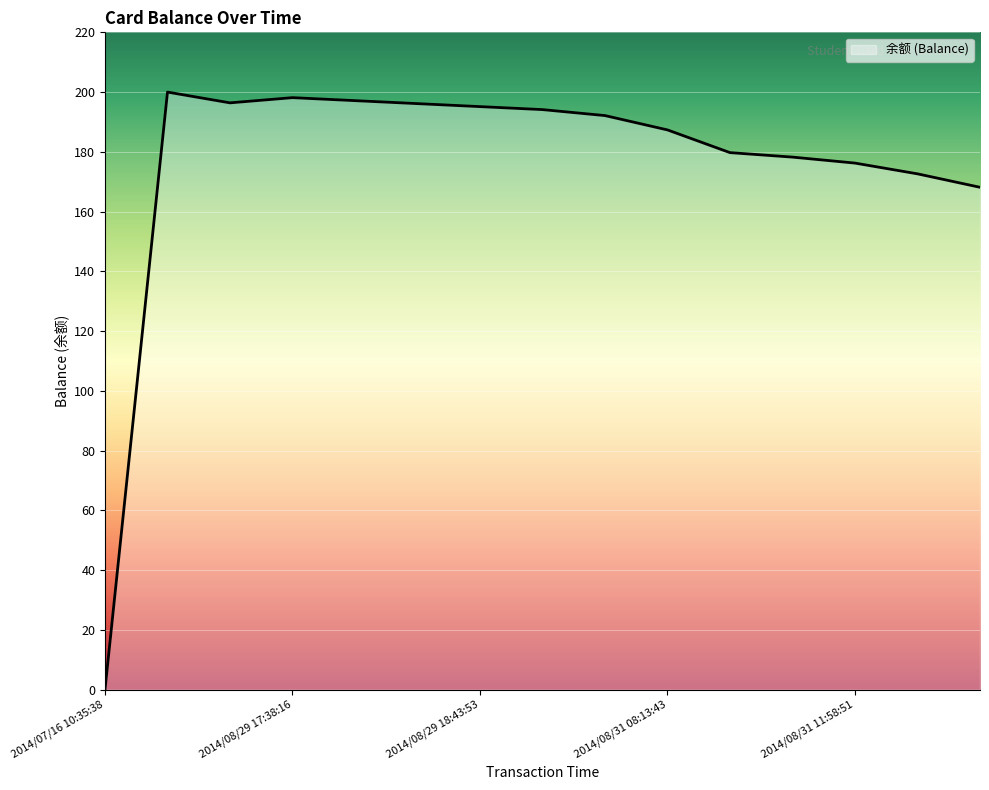

What is the maximum value shown in the chart?

200.0